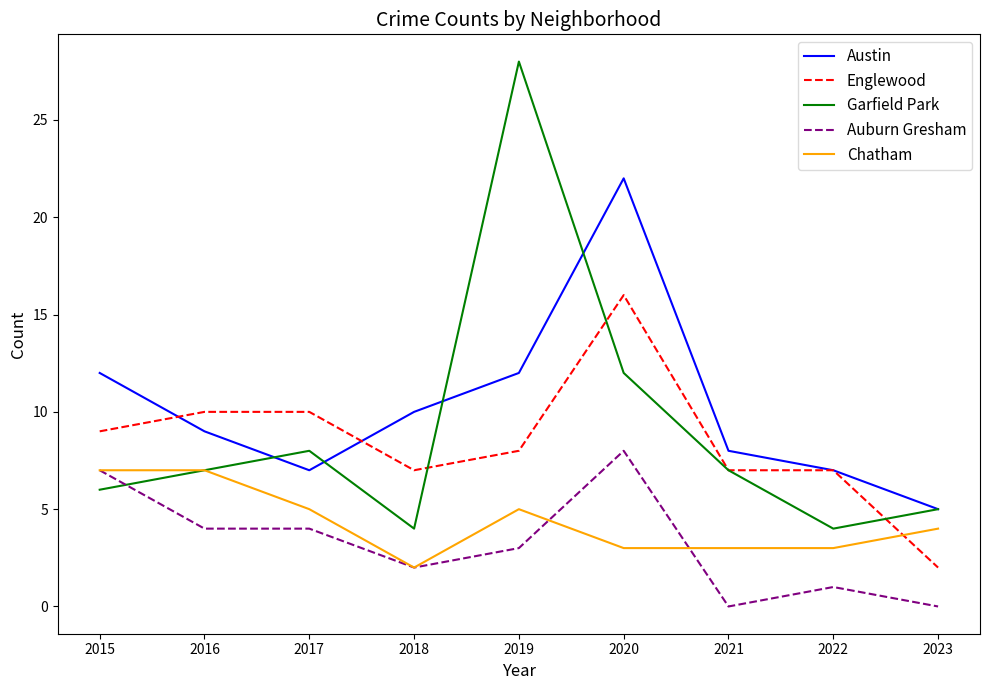

Which series has the largest total across all categories?

Austin